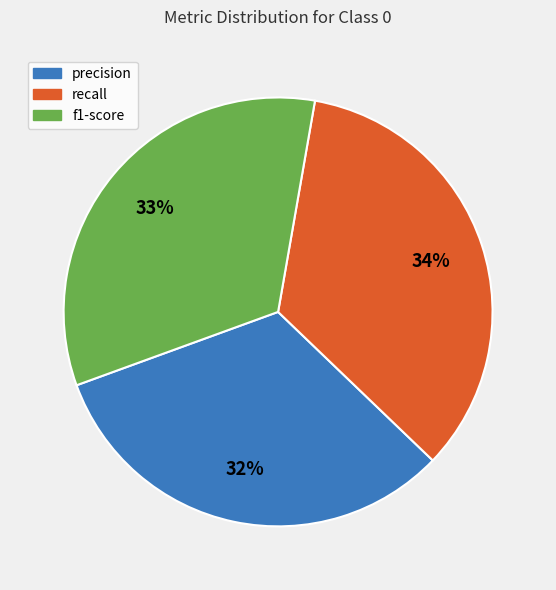

To the nearest percent, what is the difference between the f1-score and precision slice percentages?

1%